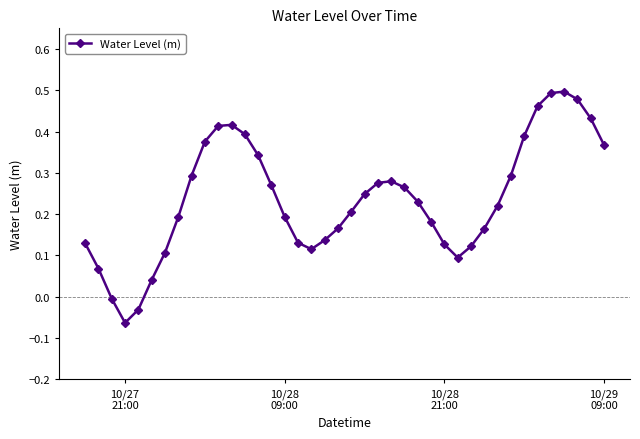

True or false: there are more than 2 points higher than both neighbors.

True